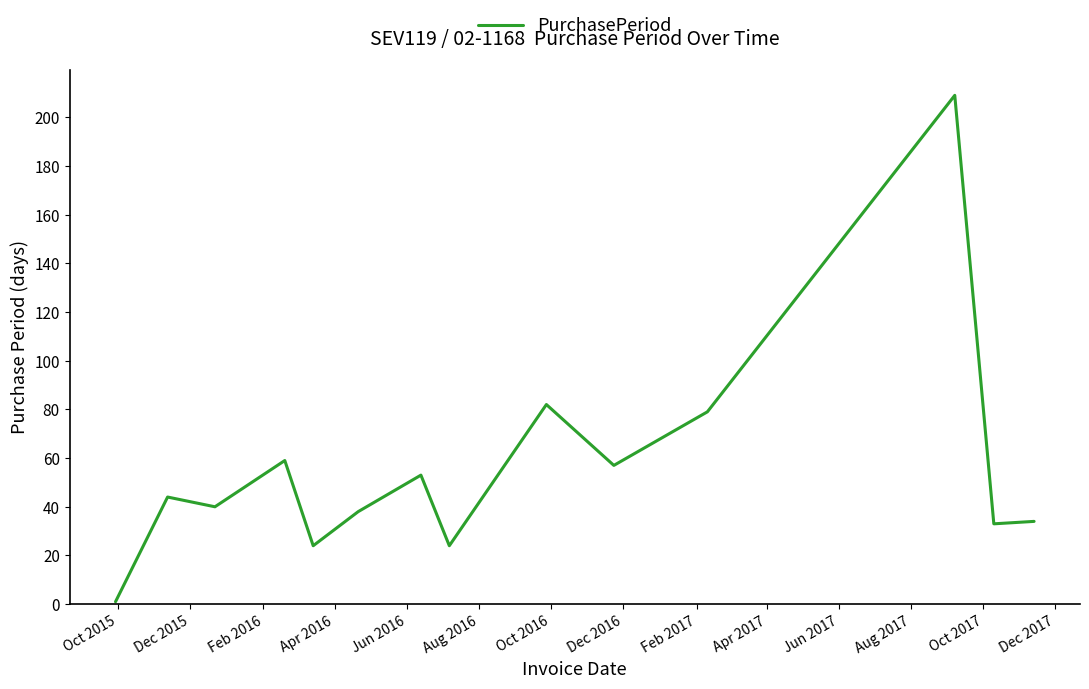

How many distinct data groups are displayed?

1